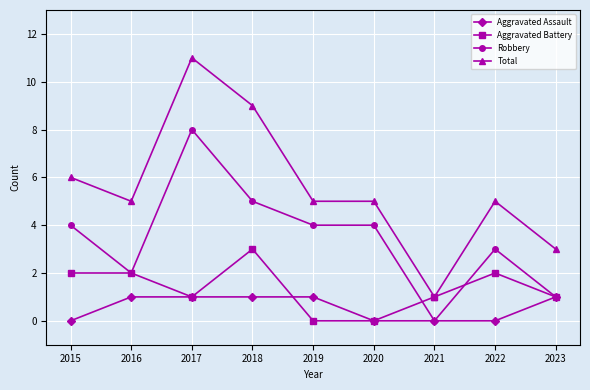

True or false: Total has a value of 7 at 2019.

False